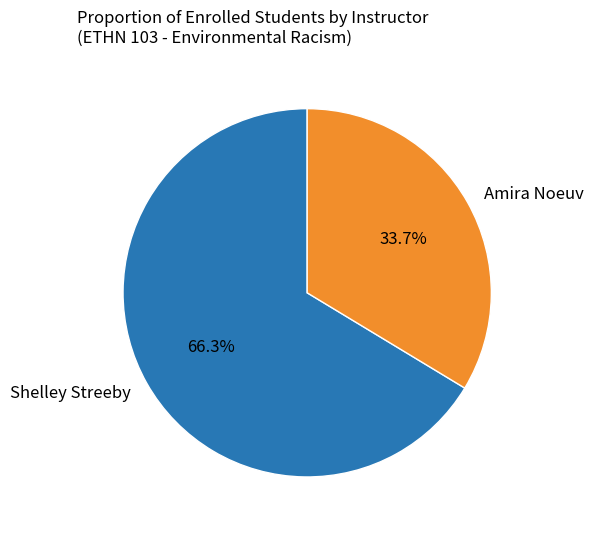

Combined, do Amira Noeuv and Shelley Streeby account for over 50%?

Yes